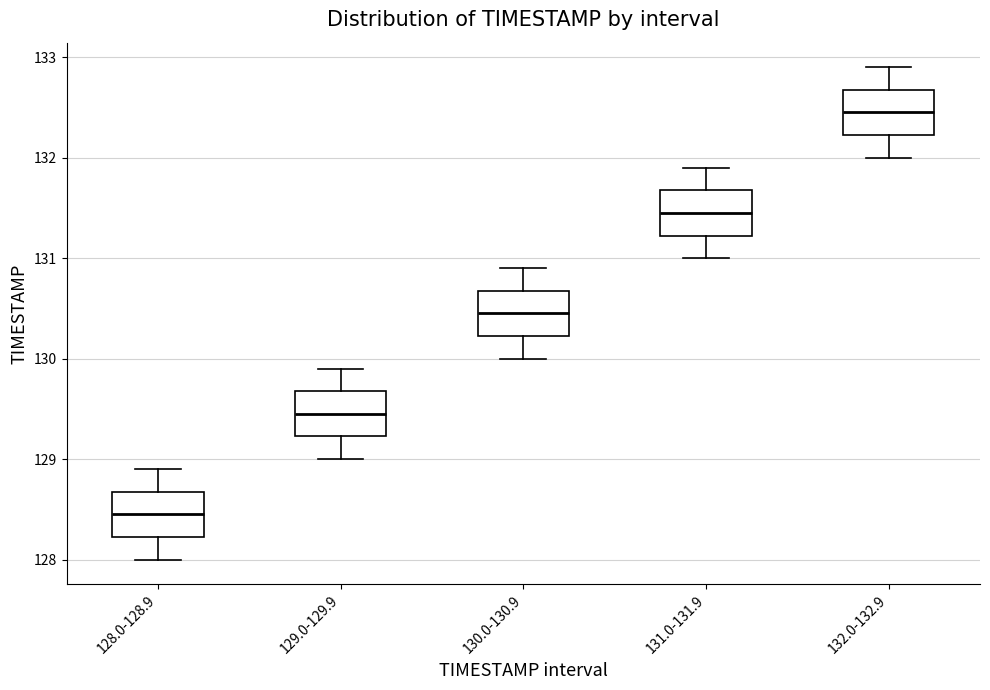

Reading left to right, read every box against the y-axis: the position of its median line, the range the box covers, and the ends of its whiskers. The values are not printed on the chart, so give them approximately, as read against the axis.

128.0-128.9: median 128.5, box 128.2 to 128.7, whiskers 128.0 to 128.9
129.0-129.9: median 129.5, box 129.2 to 129.7, whiskers 129.0 to 129.9
130.0-130.9: median 130.5, box 130.2 to 130.7, whiskers 130.0 to 130.9
131.0-131.9: median 131.5, box 131.2 to 131.7, whiskers 131.0 to 131.9
132.0-132.9: median 132.5, box 132.2 to 132.7, whiskers 132.0 to 132.9